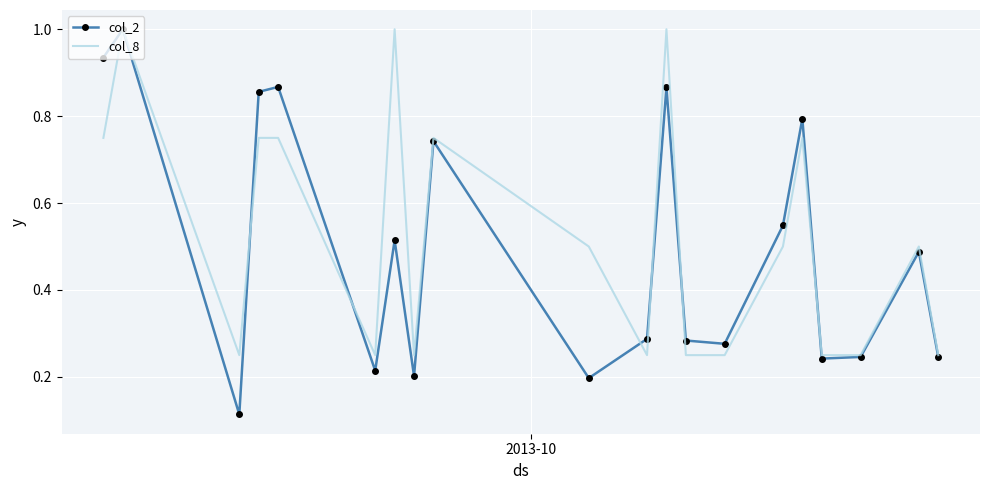

How many series are shown in this chart?

2